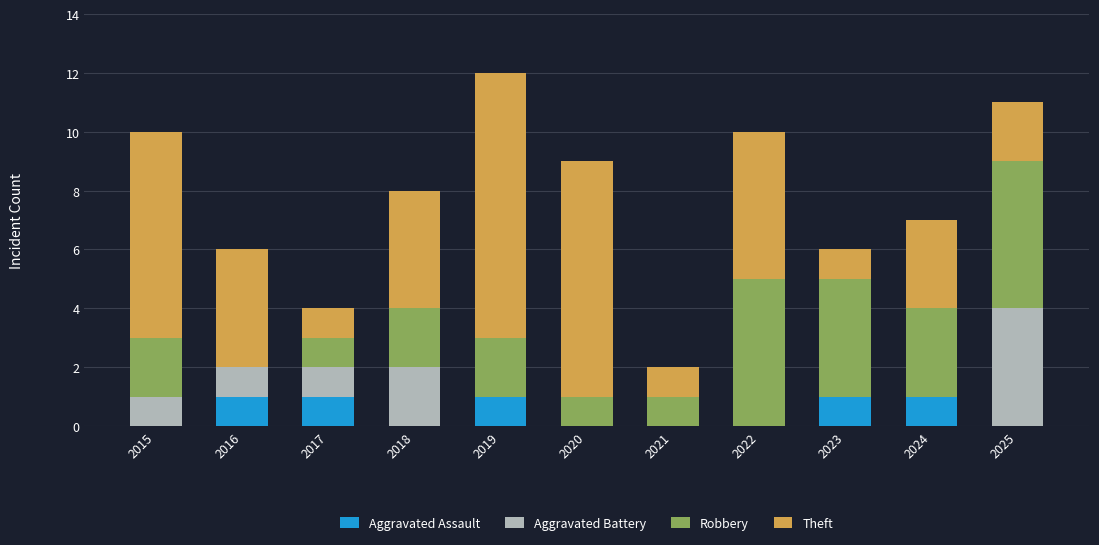

What is the total value across all series at 2018?

8